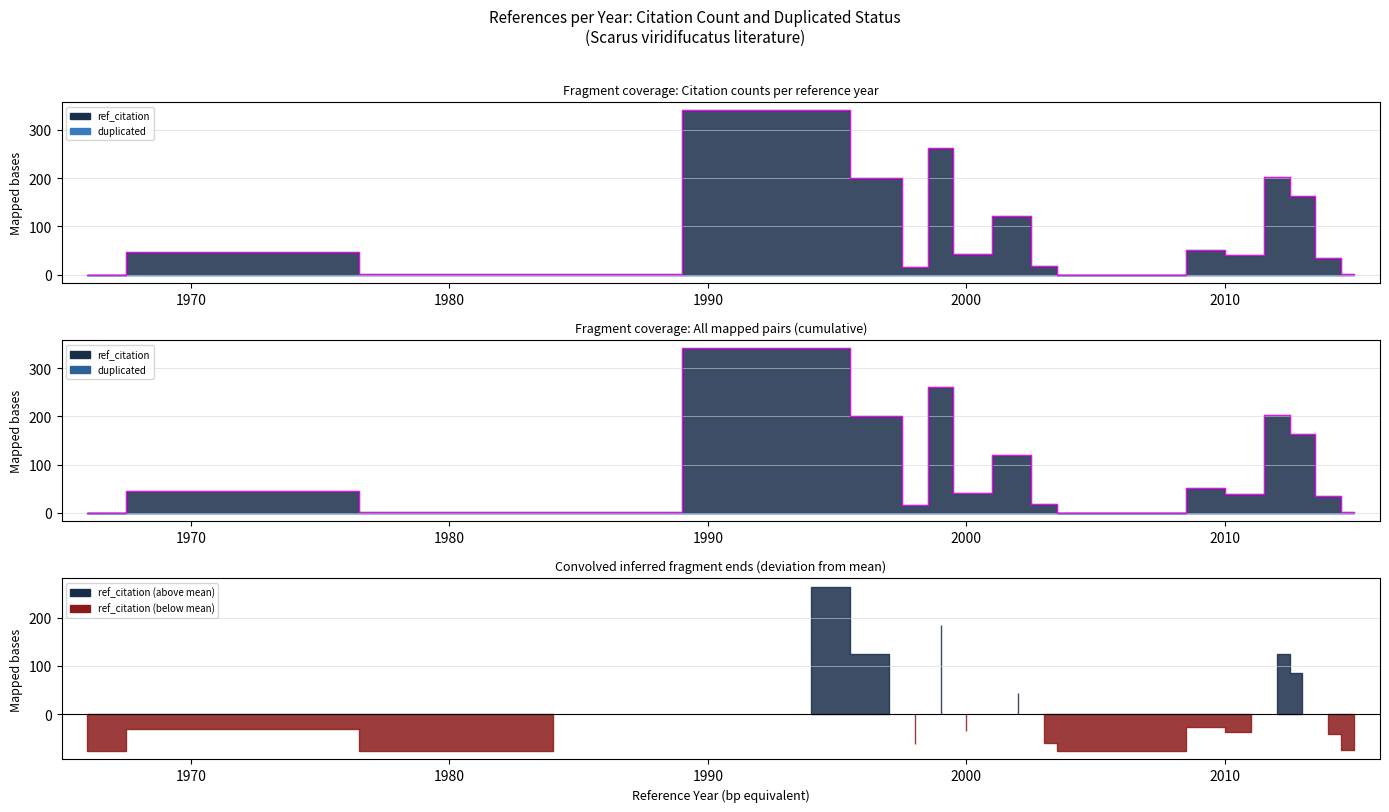

List the series in order of their peak value, highest first.

ref_citation, duplicated